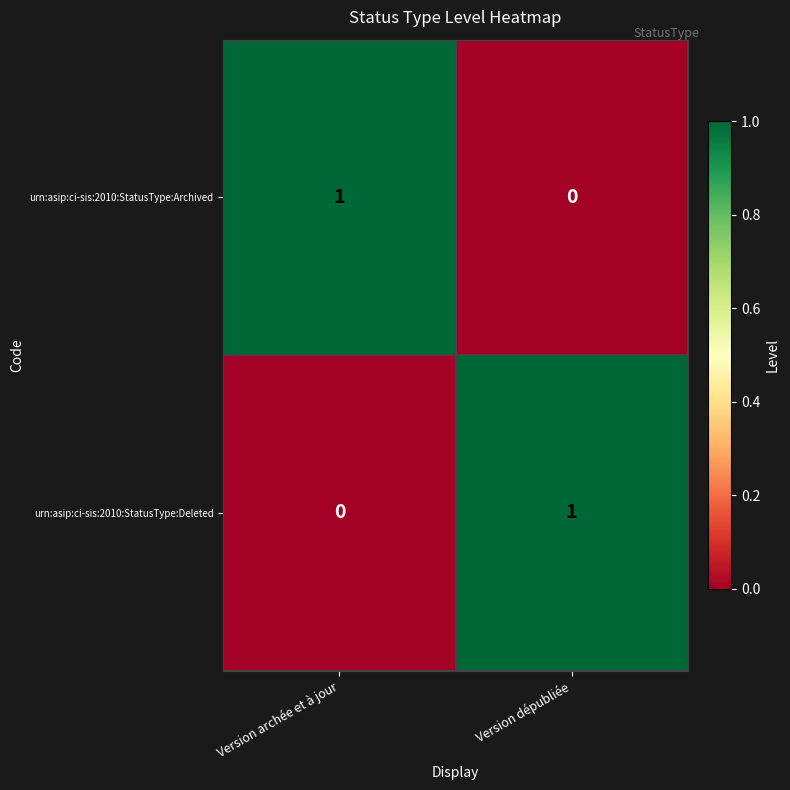

List the labels in order of urn:asip:ci-sis:2010:StatusType:Deleted value, largest first.

Version dépubliée, Version archée et à jour